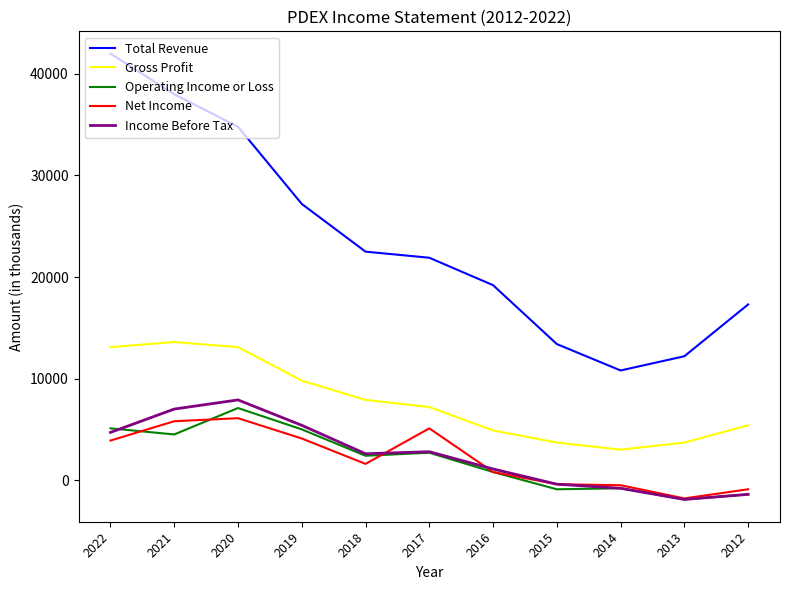

Which series has the largest total across all categories?

Total Revenue